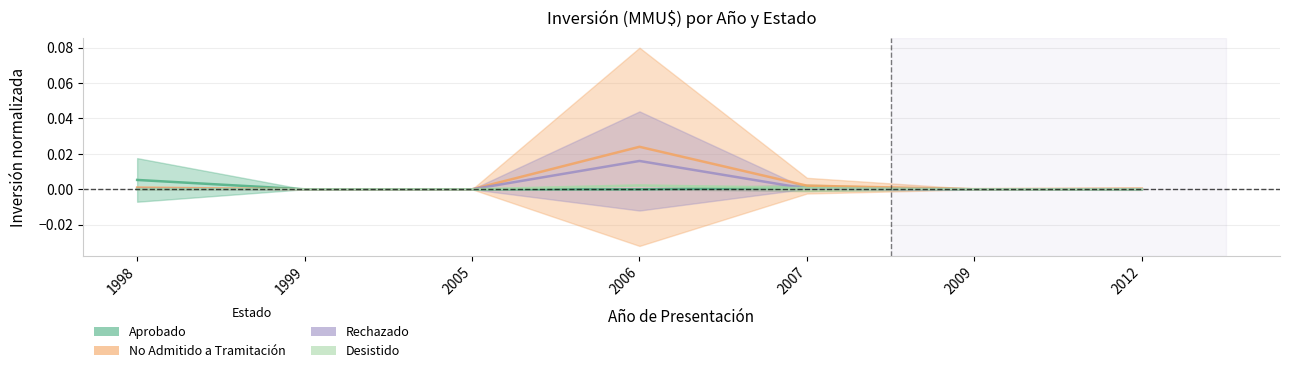

How many positive values does the Rechazado series have?

5